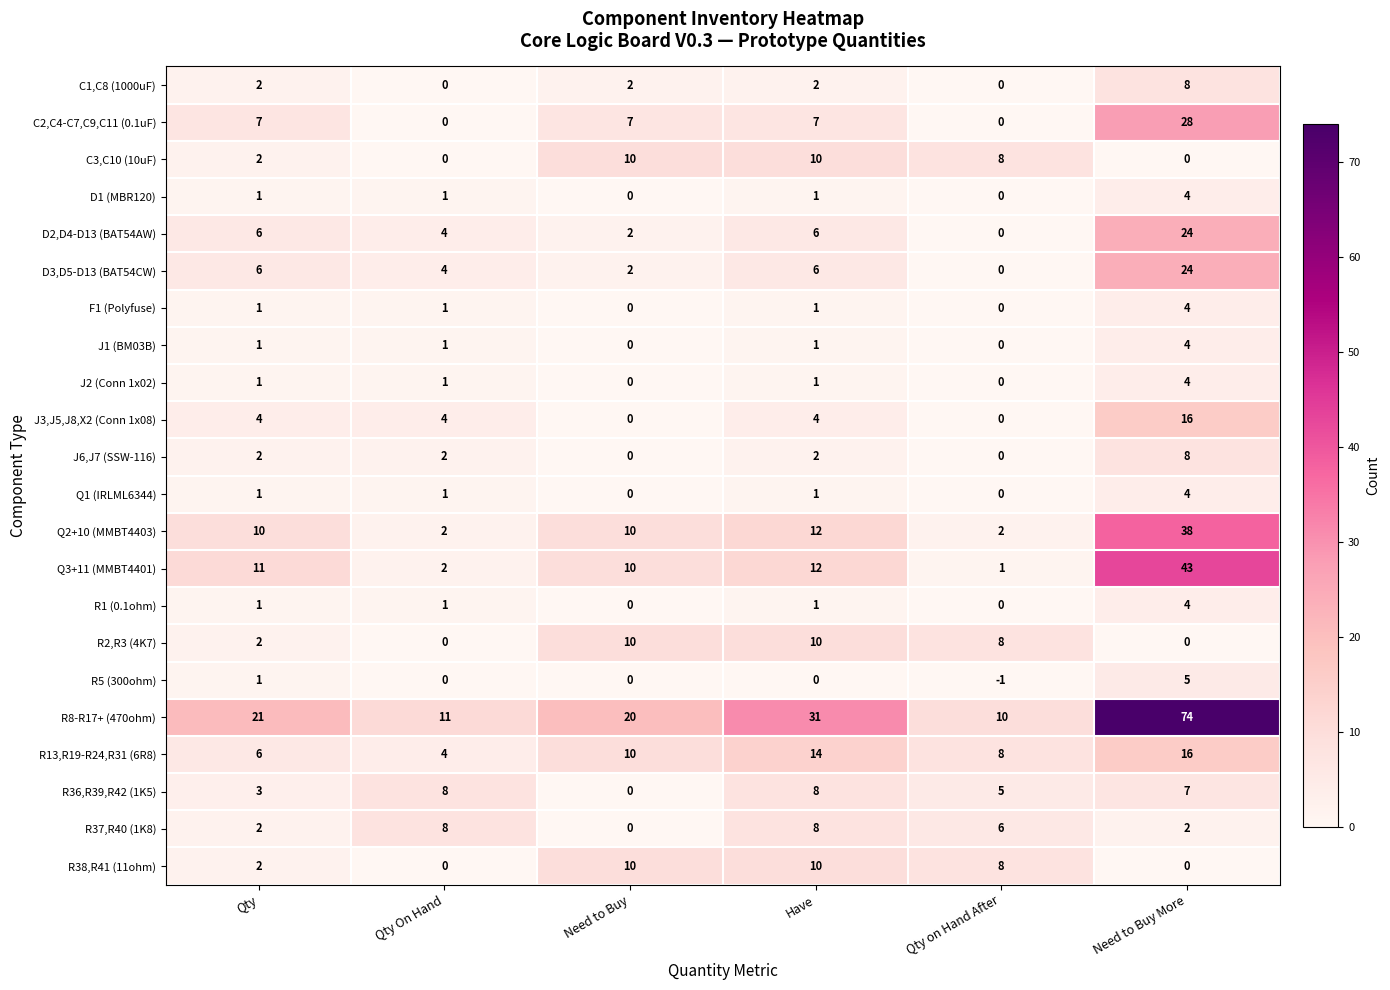

Where is Q3+11 (MMBT4401) nearest to the value 22?

Have